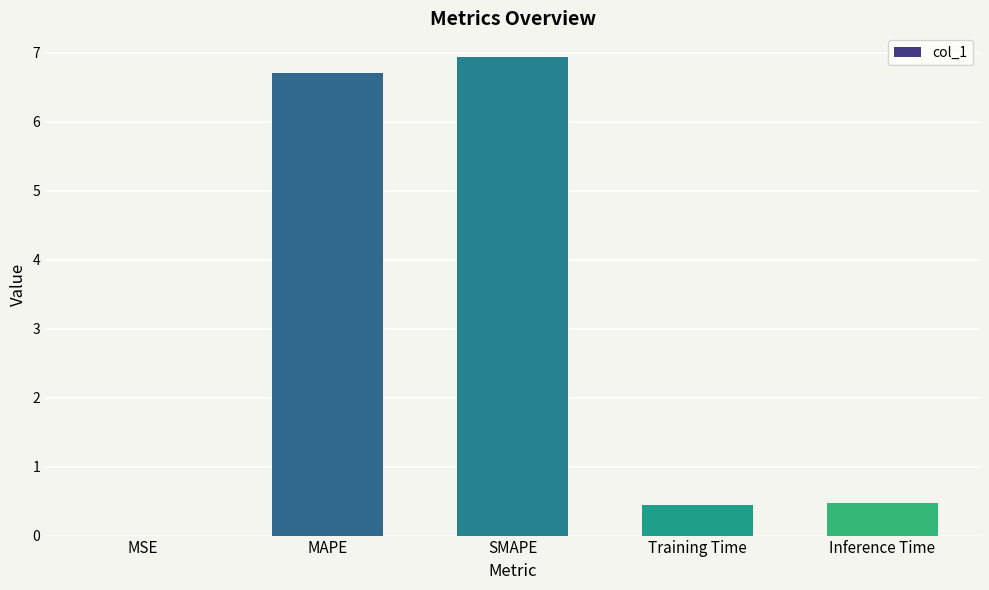

What is the difference between the values at Inference Time and SMAPE?

6.5